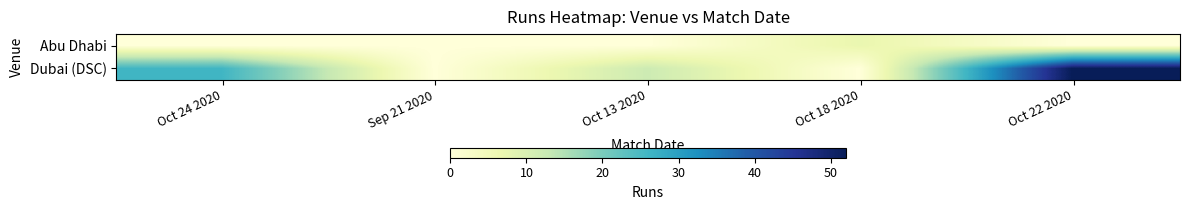

What is the greatest value displayed?

52